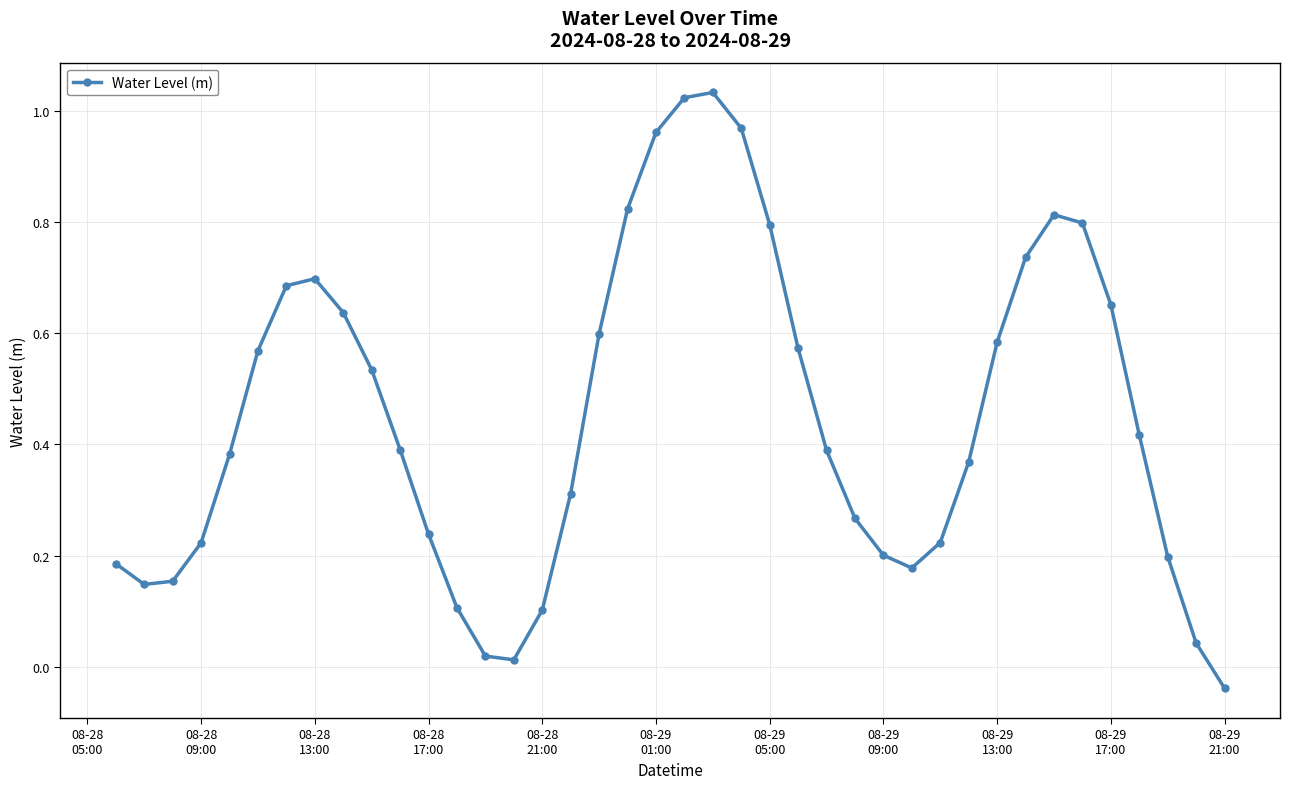

True or false: the data has more than 1 interior local peaks.

True